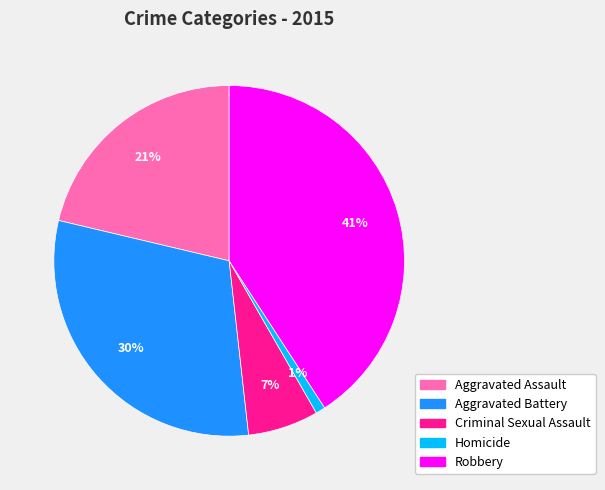

To the nearest percent, what portion does Aggravated Battery represent?

30%